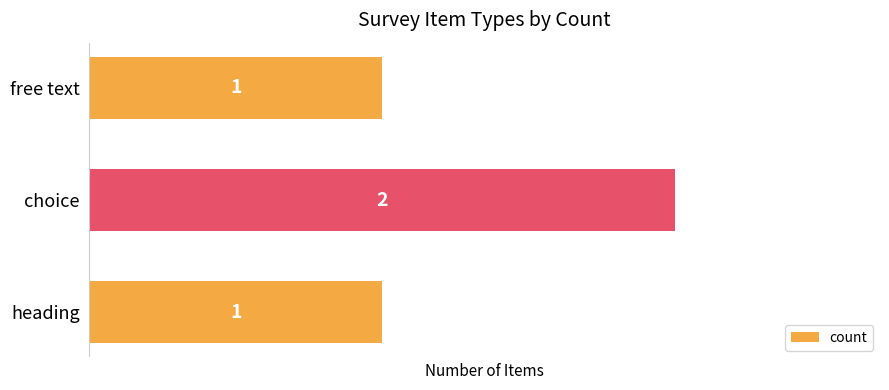

What is the ratio of the value at heading to the value at choice?

0.5